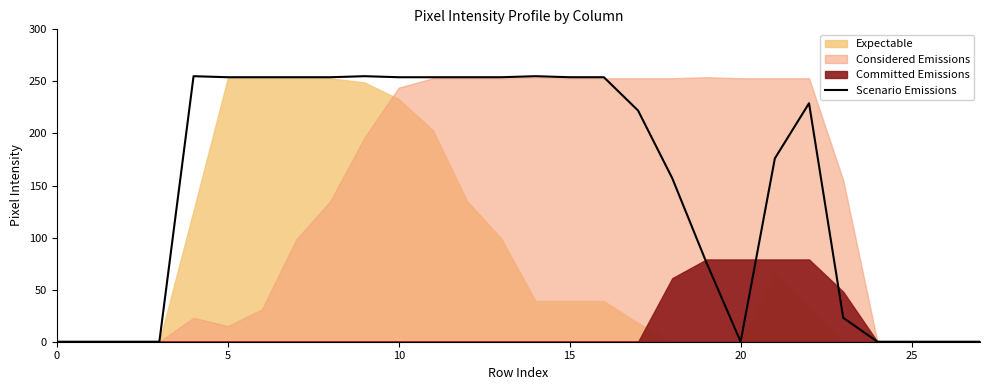

Is it true that Scenario Emissions equals 254 at 10?

True